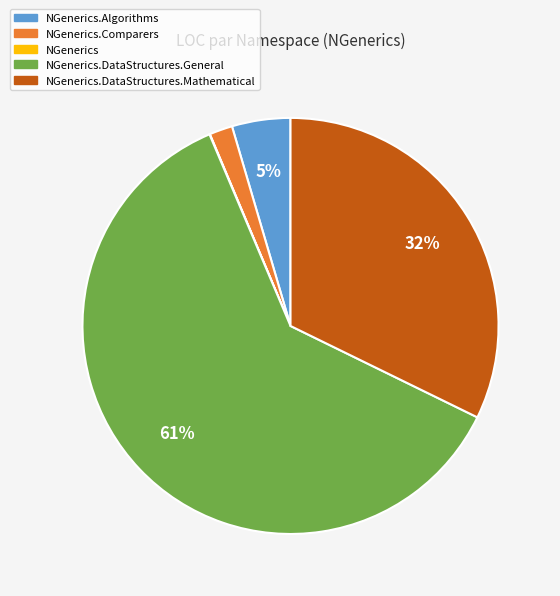

To the nearest percent, what is the difference between the largest and smallest slice percentages?

61%